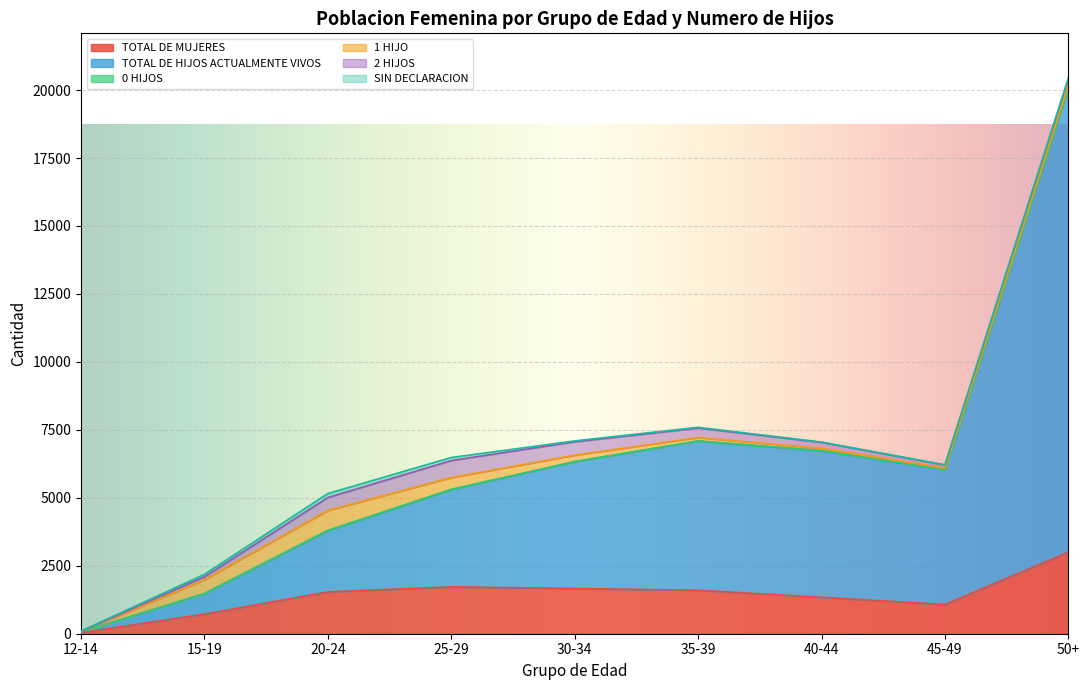

At how many categories does at least one series exceed 12625?

1